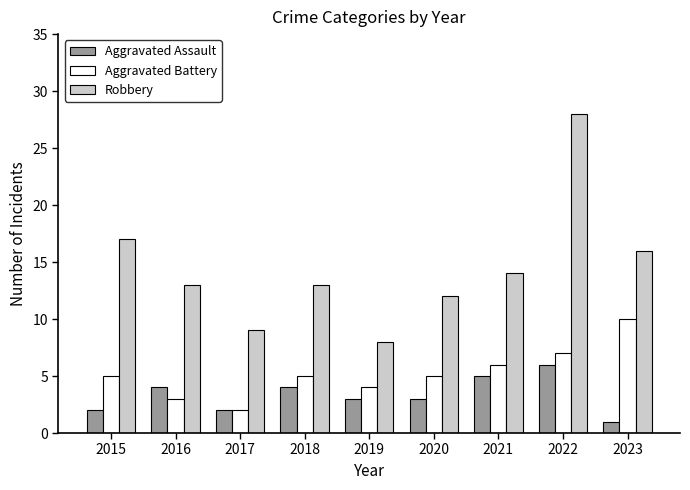

Reading left to right, what are all the values shown in this chart?

Aggravated Assault: 2	4	2	4	3	3	5	6	1
Aggravated Battery: 5	3	2	5	4	5	6	7	10
Robbery: 17	13	9	13	8	12	14	28	16